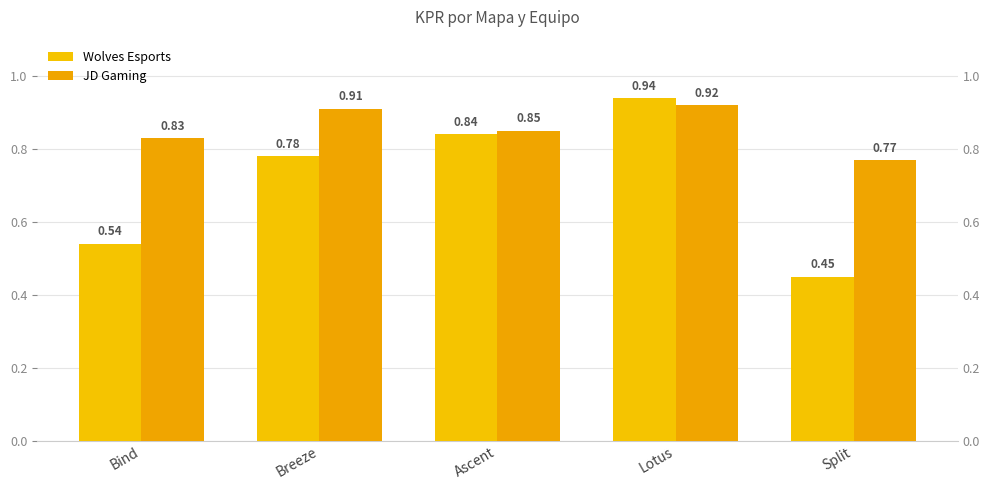

What is the sum of the Wolves Esports values at Ascent and Breeze?

1.6